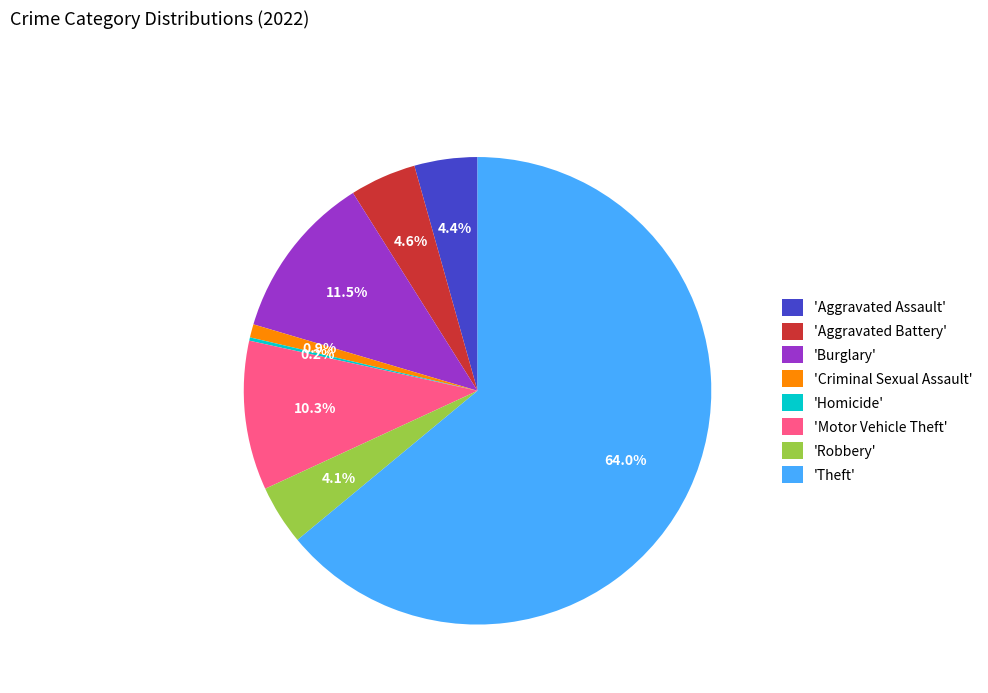

Is the sum of 'Aggravated Assault' and 'Theft' greater than half?

Yes